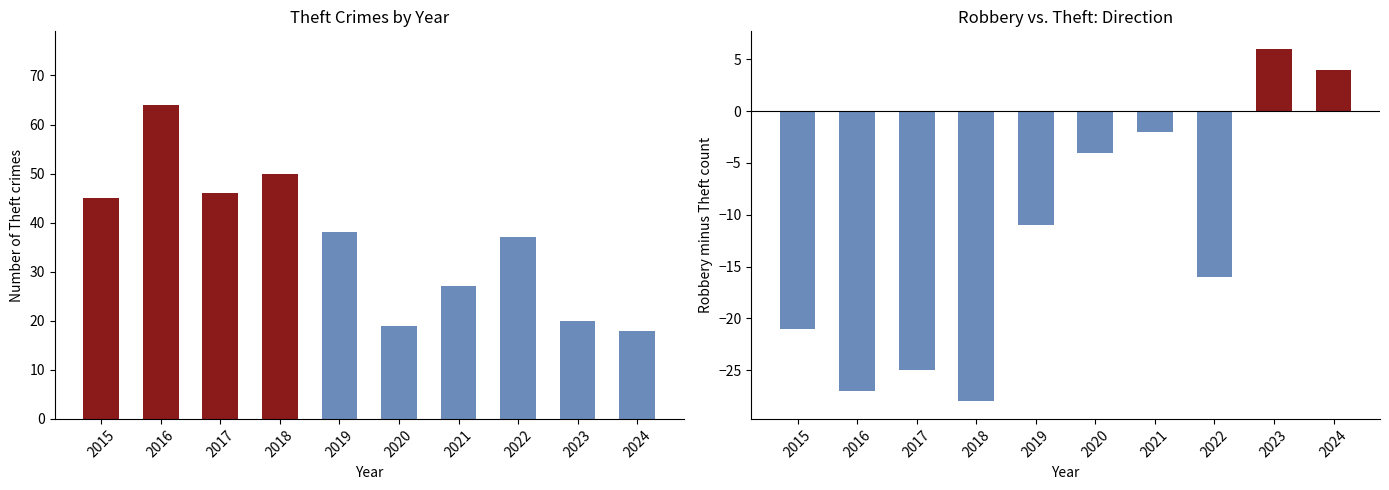

At which label does Robbery minus Theft reach its peak?

2023